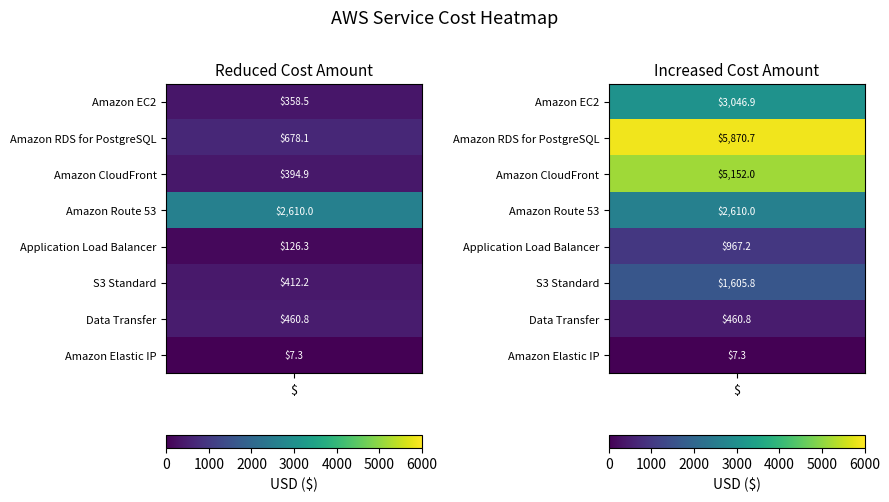

How many data points in Amazon RDS for PostgreSQL are above 5870?

1